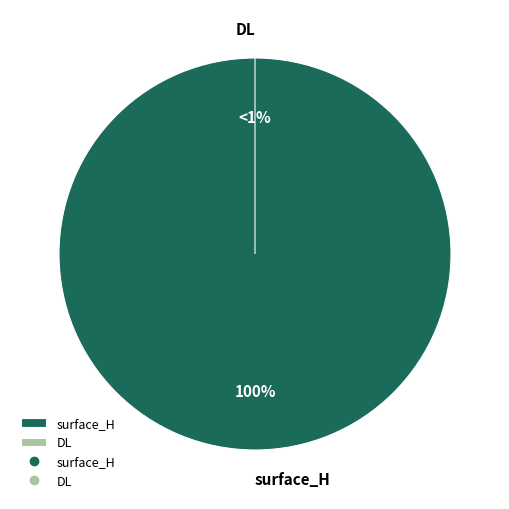

Is it true that surface_H is 99% of the pie?

False